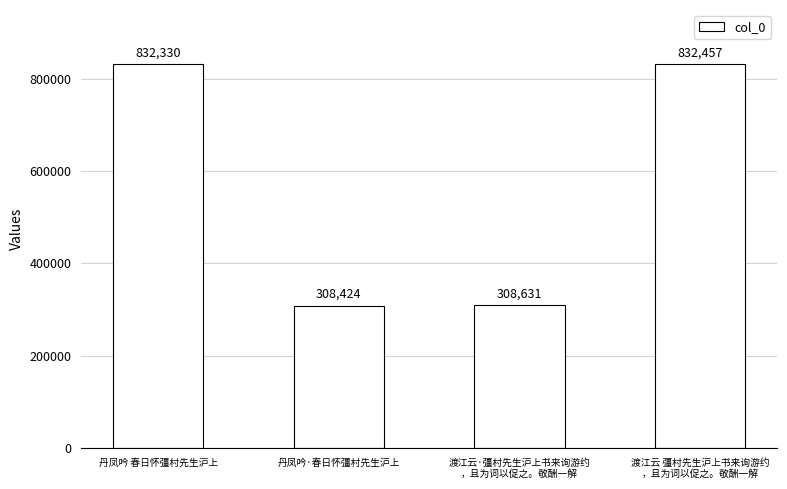

Are the bars horizontal?

No